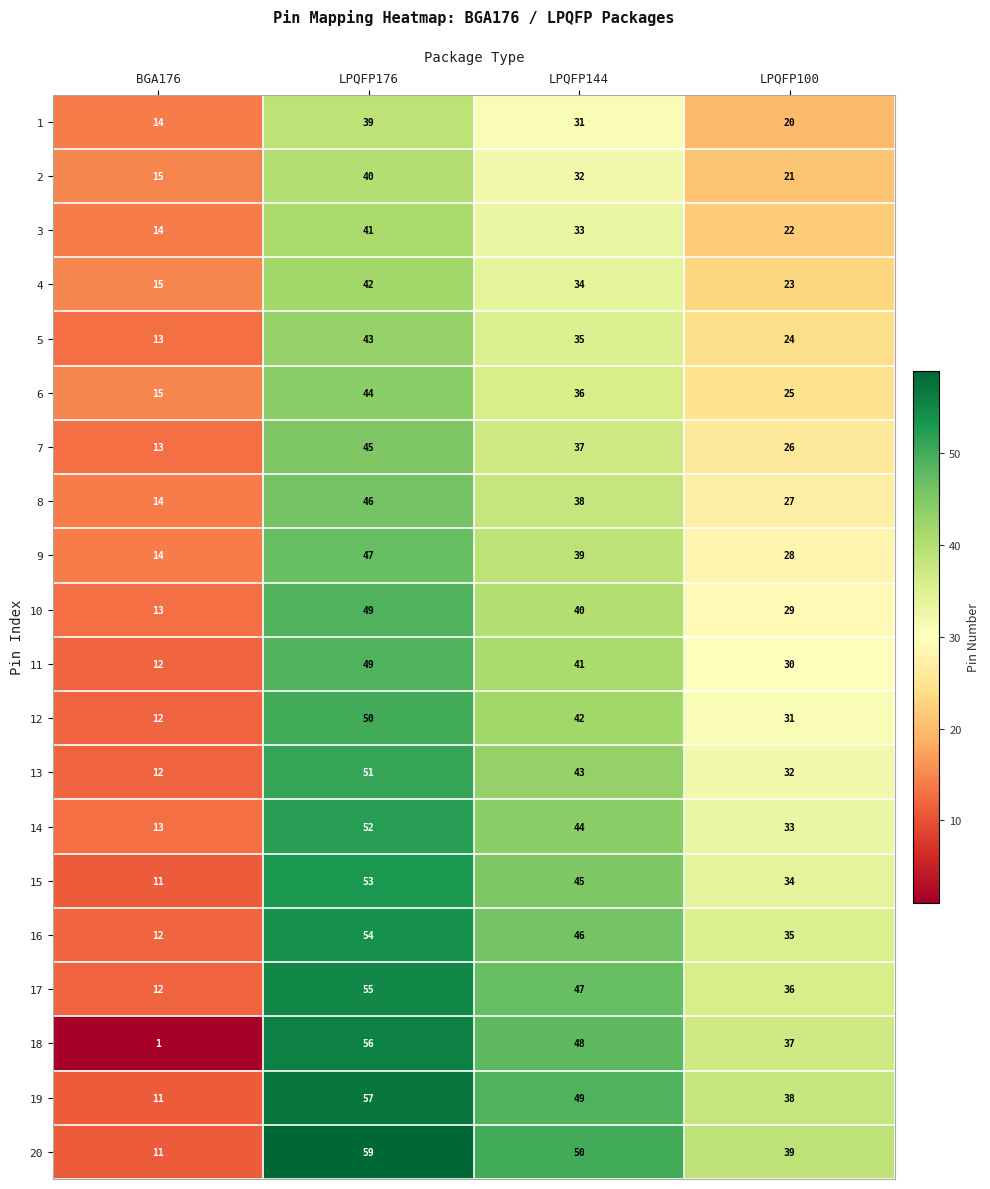

Count the 1 values in the range 20 to 39.

3